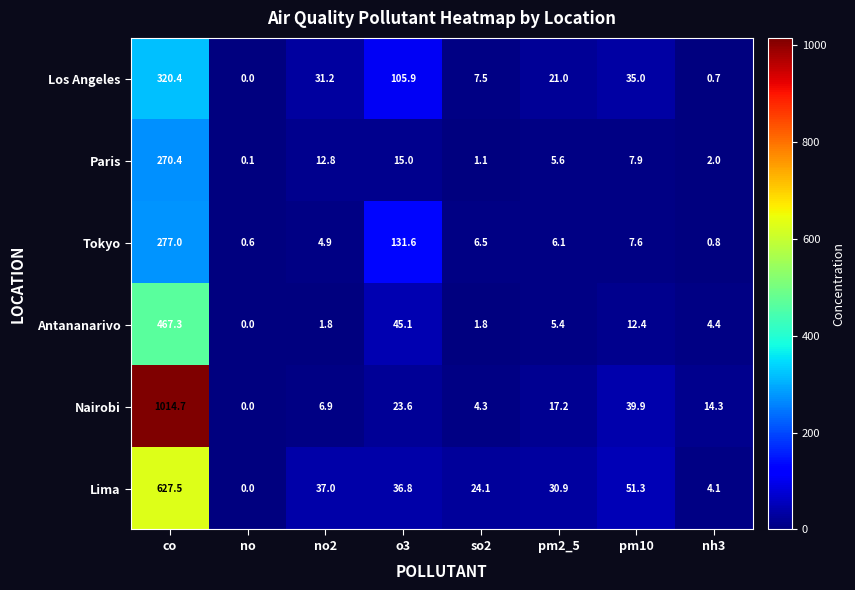

Rank the series by their maximum value, from highest to lowest.

Nairobi, Lima, Antananarivo, Los Angeles, Tokyo, Paris